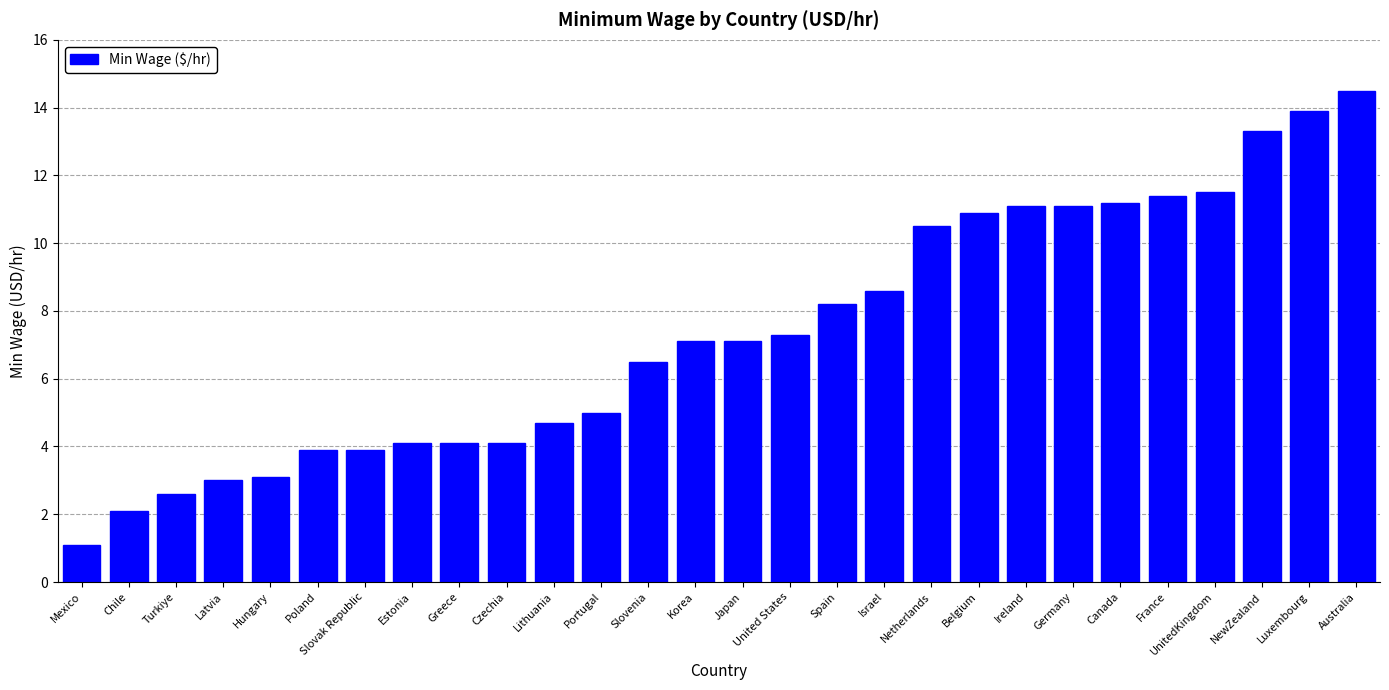

Reading left to right, extract all data points from this chart.

1.1	2.1	2.6	3.0	3.1	3.9	3.9	4.1	4.1	4.1	4.7	5.0	6.5	7.1	7.1	7.3	8.2	8.6	10.5	10.9	11.1	11.1	11.2	11.4	11.5	13.3	13.9	14.5